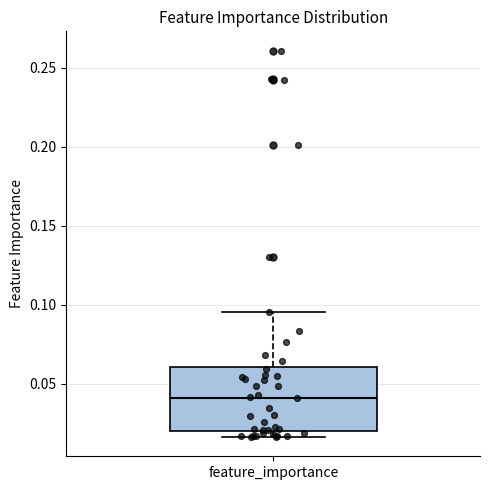

Where is the upper edge of the box for feature_importance on the y-axis? The values are not printed on the chart, so give them approximately, as read against the axis.

0.060